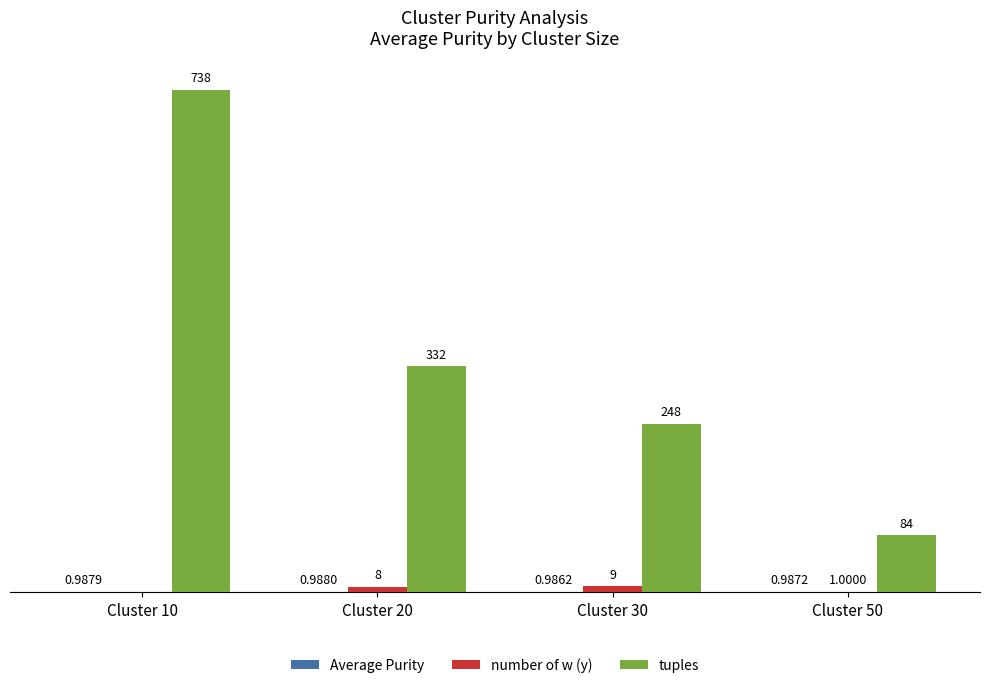

Is the value of number of w (y) at Cluster 50 greater than the value of tuples at Cluster 10?

No